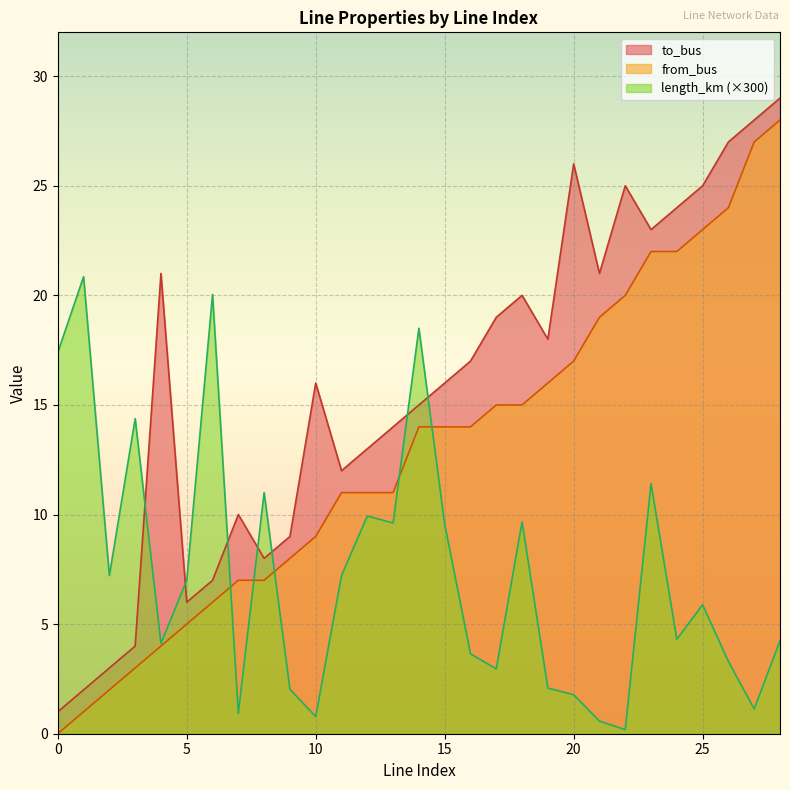

Is it true that length_km equals 9.7 at 18?

True